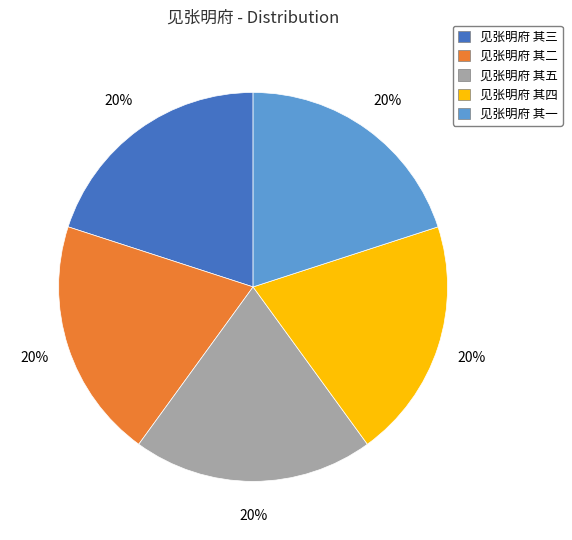

Combined, do 见张明府 其二 and 见张明府 其三 account for over 50%?

No